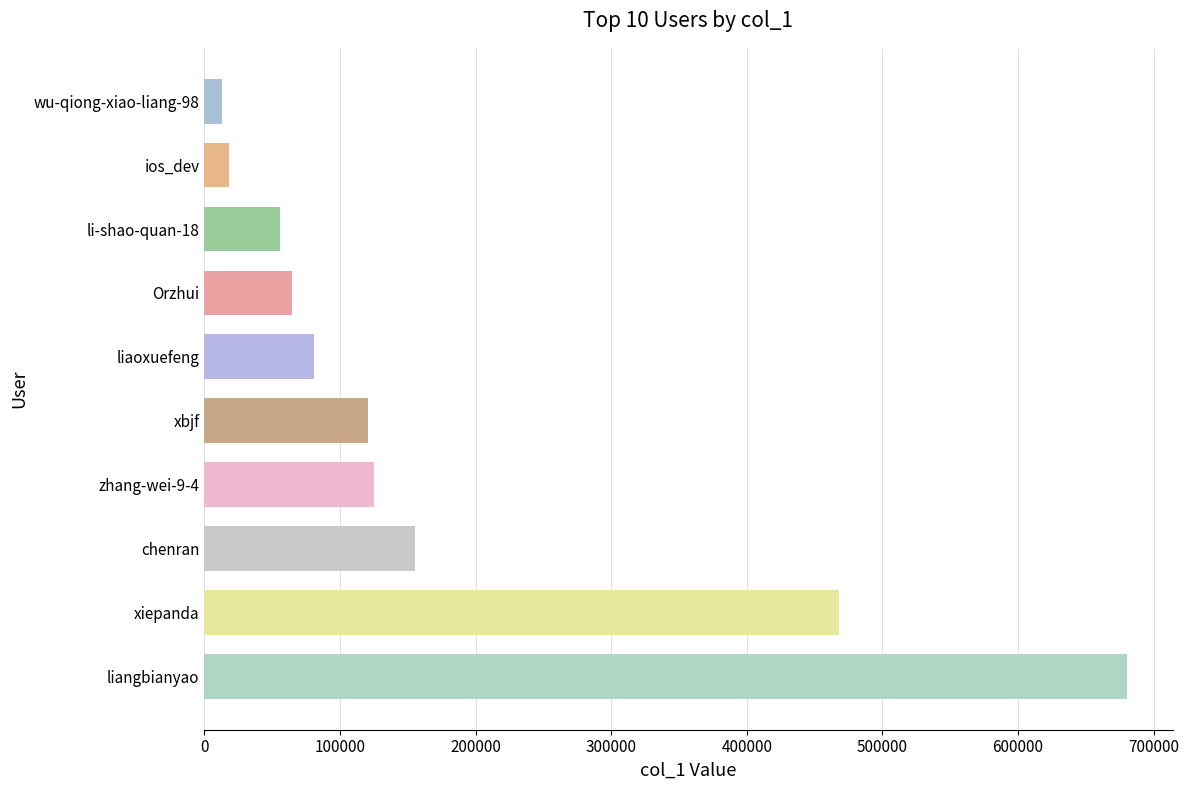

What is the maximum value shown in the chart?

679948